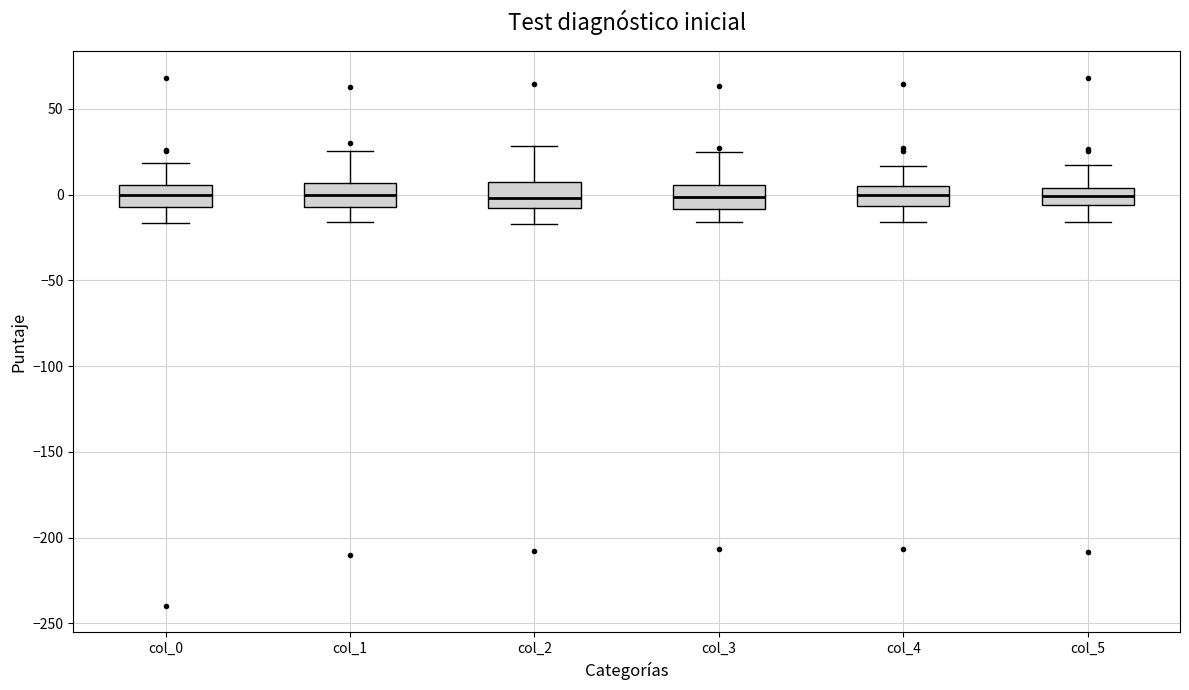

Reading left to right, read every box against the y-axis: the position of its median line, the range the box covers, and the ends of its whiskers. The values are not printed on the chart, so give them approximately, as read against the axis.

col_0: median 0, box -5 to 5, whiskers -15 to 20
col_1: median 0, box -5 to 5, whiskers -15 to 25
col_2: median 0, box -10 to 10, whiskers -15 to 30
col_3: median 0, box -10 to 5, whiskers -15 to 25
col_4: median 0, box -5 to 5, whiskers -15 to 15
col_5: median 0, box -5 to 5, whiskers -15 to 15